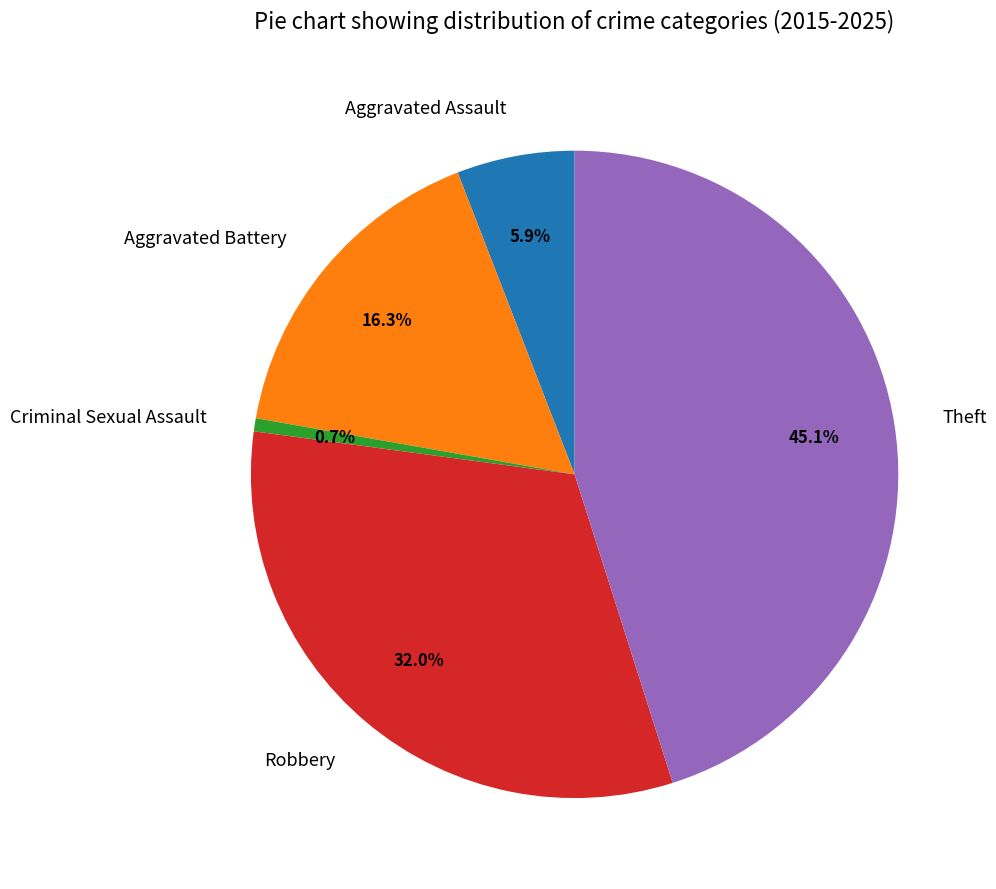

Do Theft and Aggravated Assault together represent more than half of the pie?

Yes